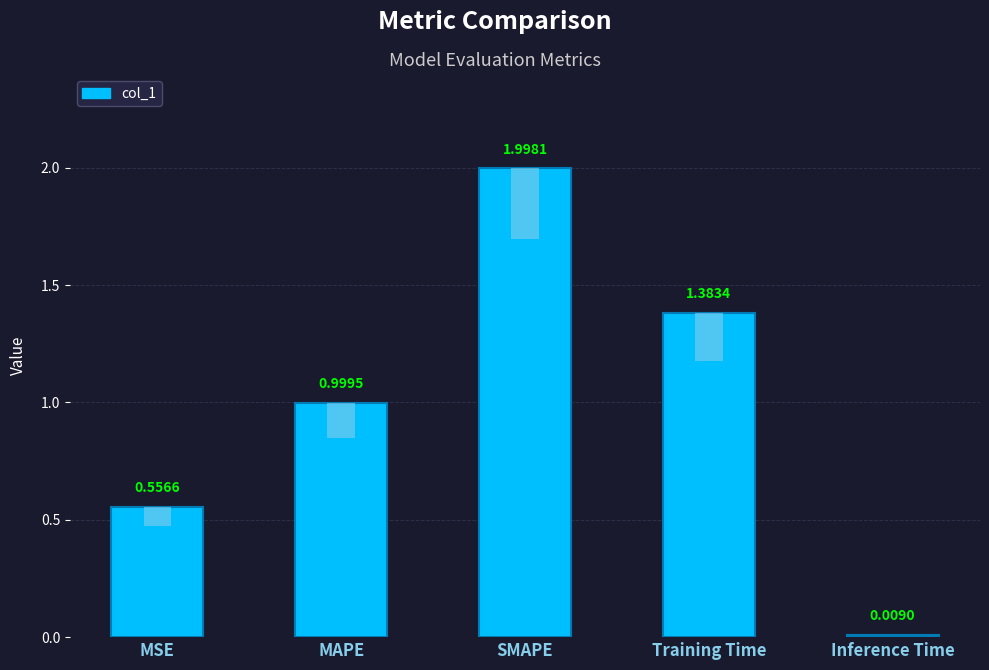

Rank the categories by value from lowest to highest.

Inference Time, MSE, MAPE, Training Time, SMAPE